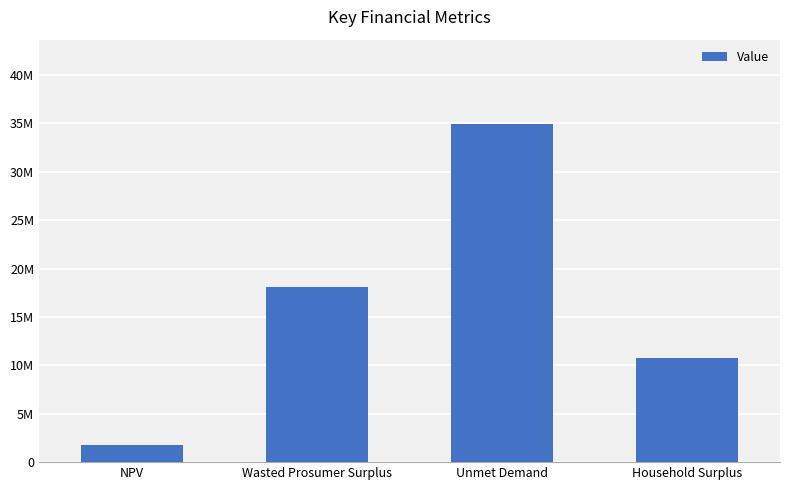

Where does the data first go above 18093321?

Wasted Prosumer Surplus